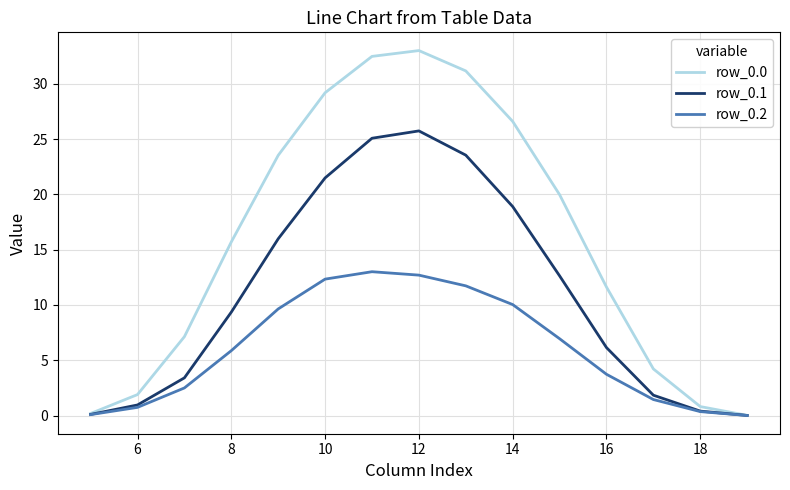

What is the difference between the maximum and minimum values in the row_0.0 series?

33.0